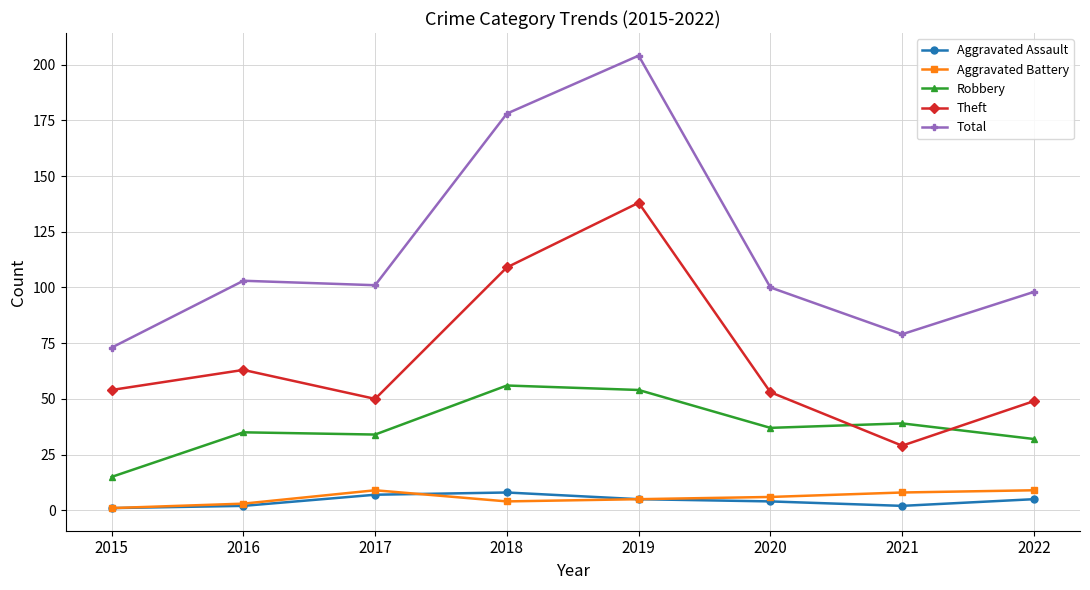

Which category has the highest value in the Robbery series?

2018